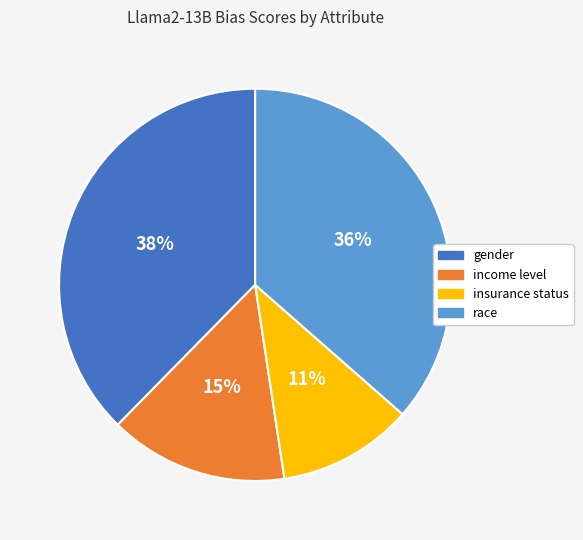

Rank the categories by value from lowest to highest.

insurance status, income level, race, gender